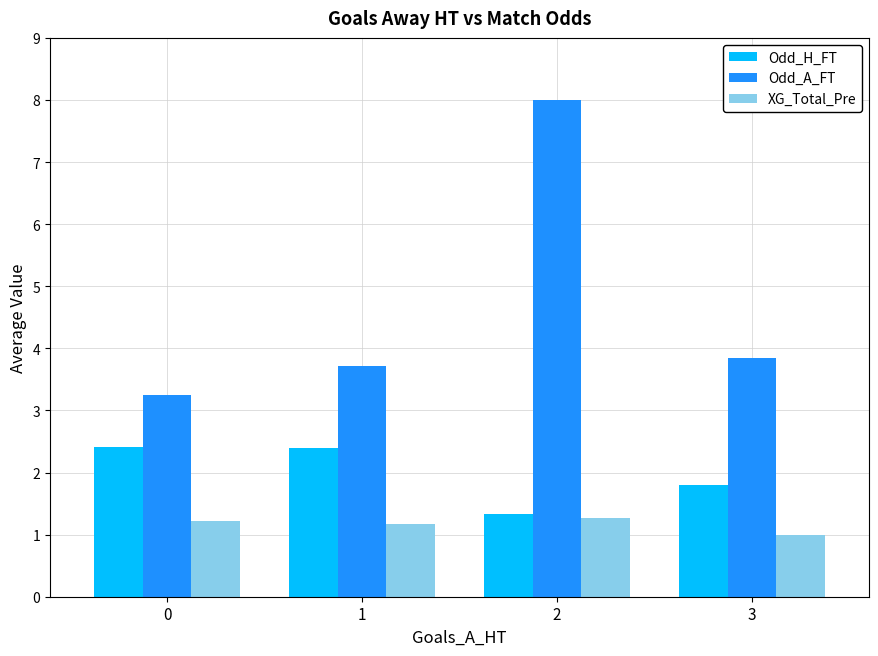

Rank the series at 0 from highest to lowest value.

Odd_A_FT, Odd_H_FT, XG_Total_Pre